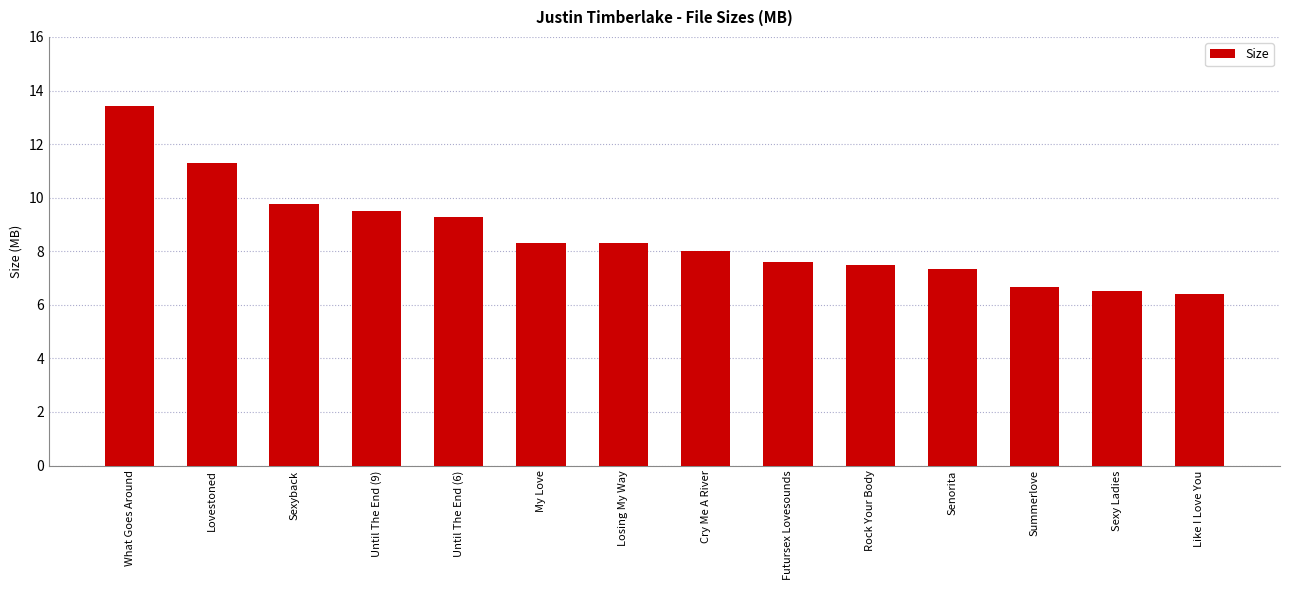

What value does the data have at Losing My Way?

8.3